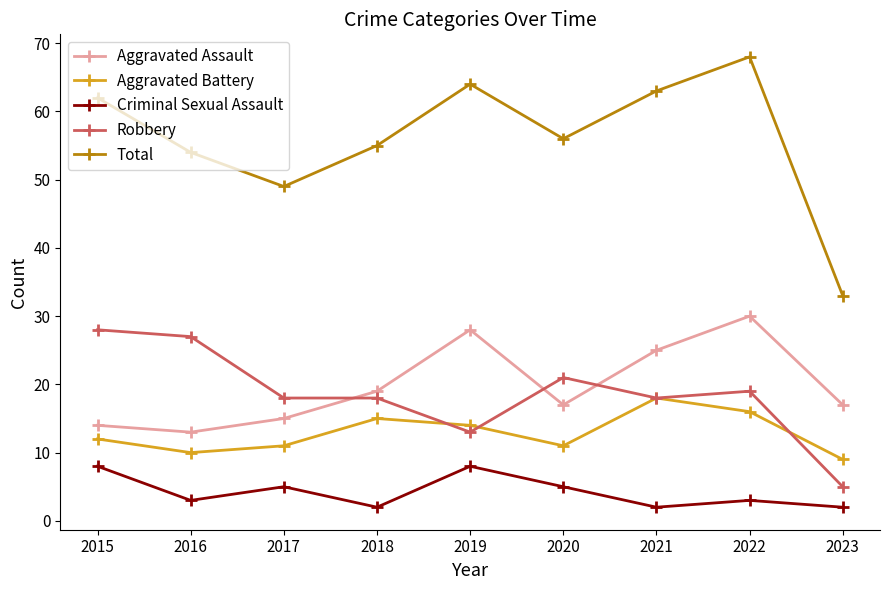

True or false: Aggravated Battery has more than 1 points higher than both neighbors.

True